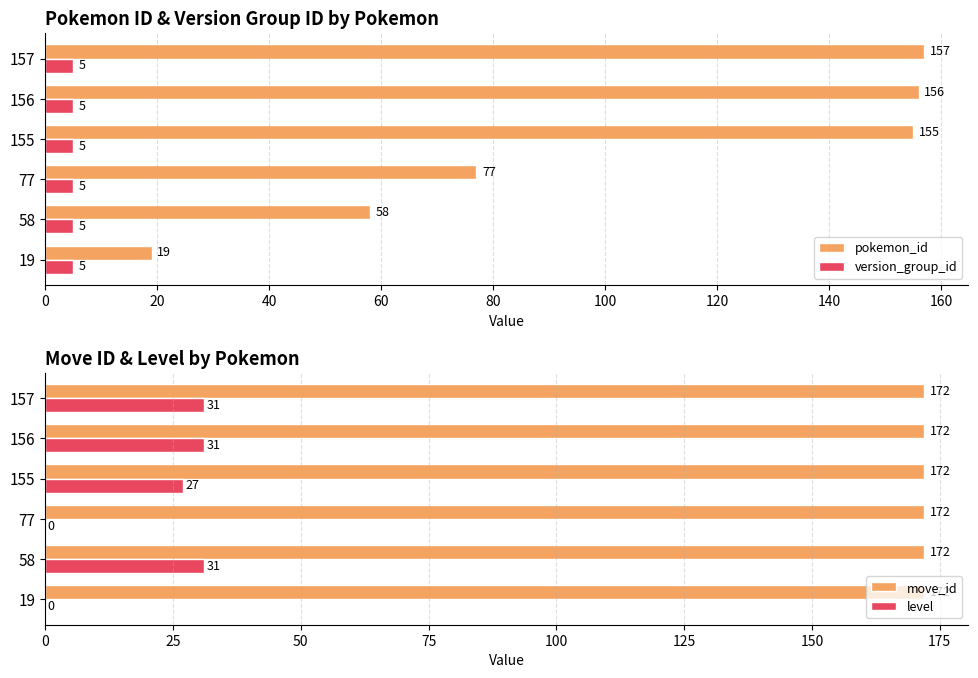

Is the value of version_group_id at 156 greater than the value of pokemon_id at 58?

No